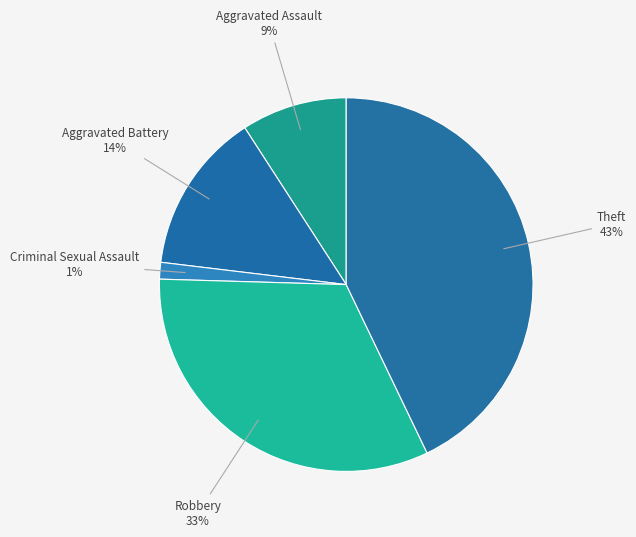

How many segments does this pie chart have?

5